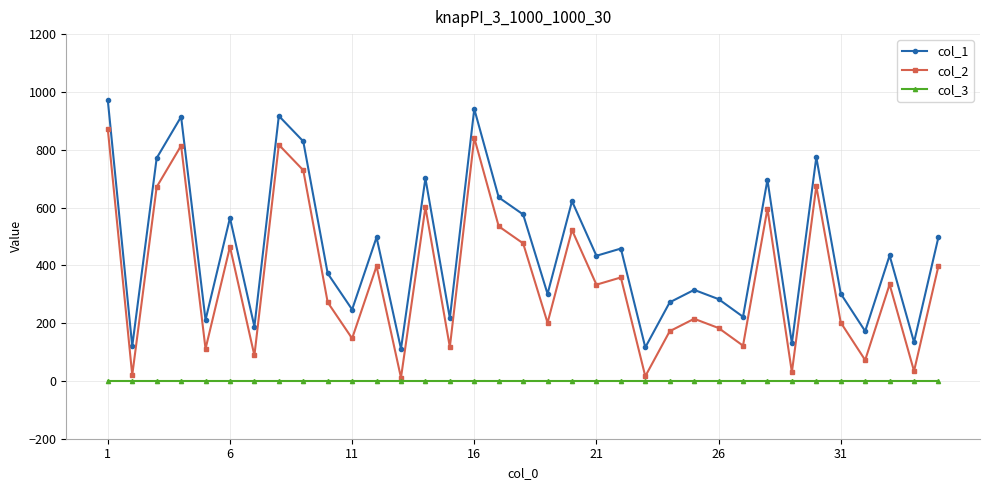

True or false: col_2 and col_1 cross at least once.

False